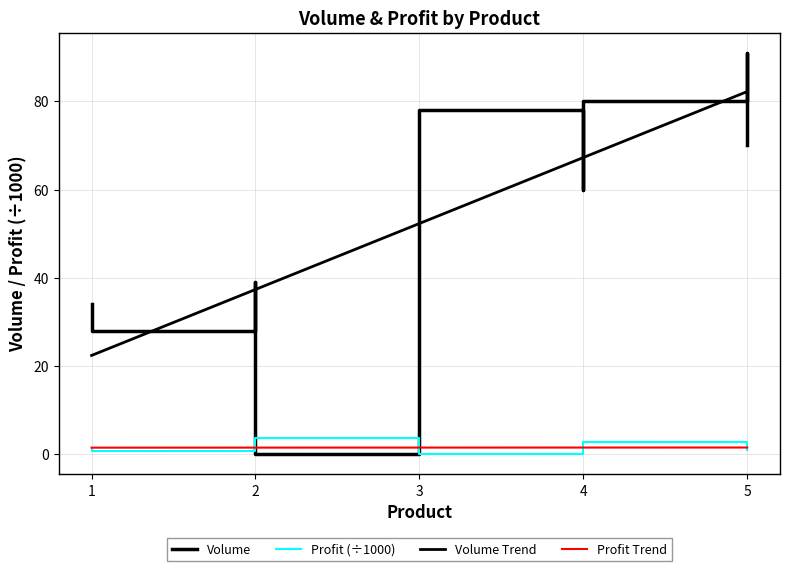

Between 2 and 4, which is larger?

4